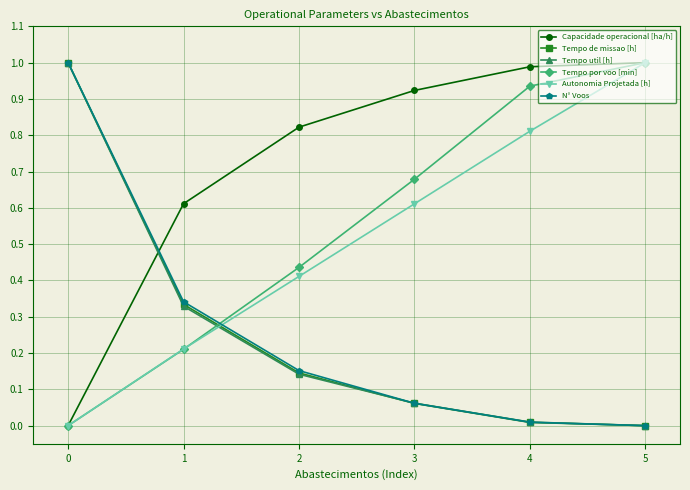

What is the total value across all series at 0?

3.0